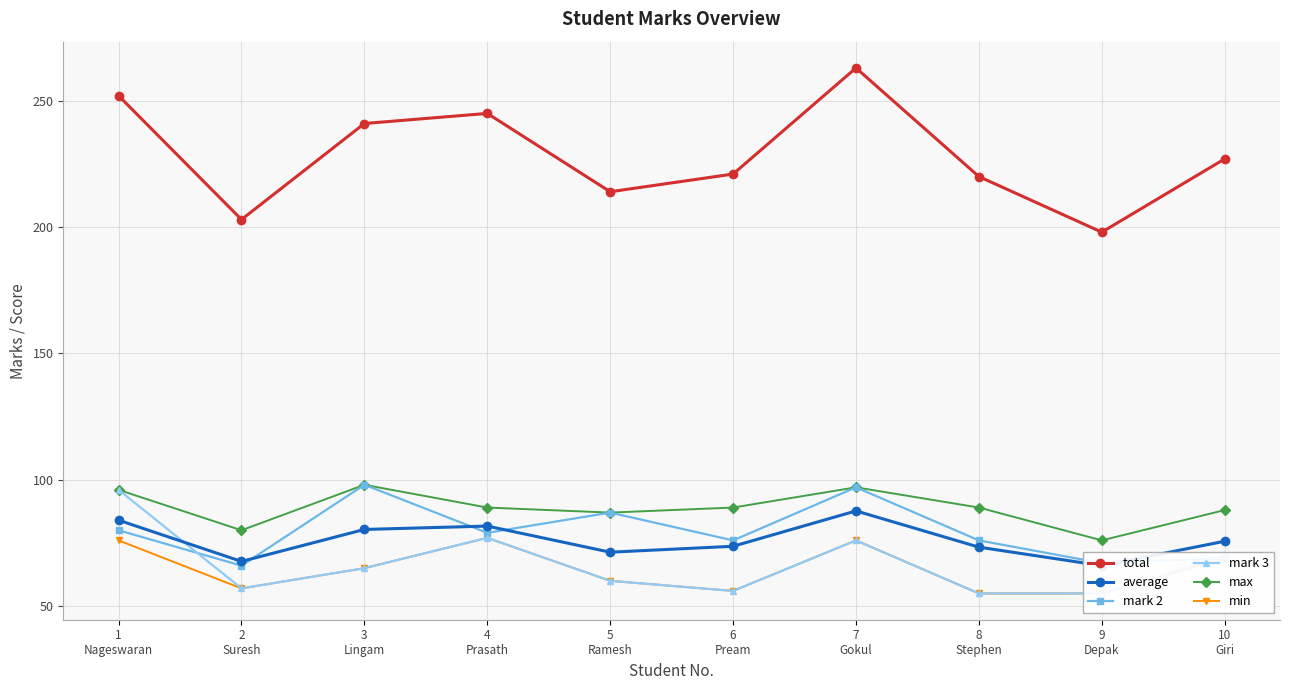

What are all the series names shown in the legend?

total, average, mark 2, mark 3, max, min